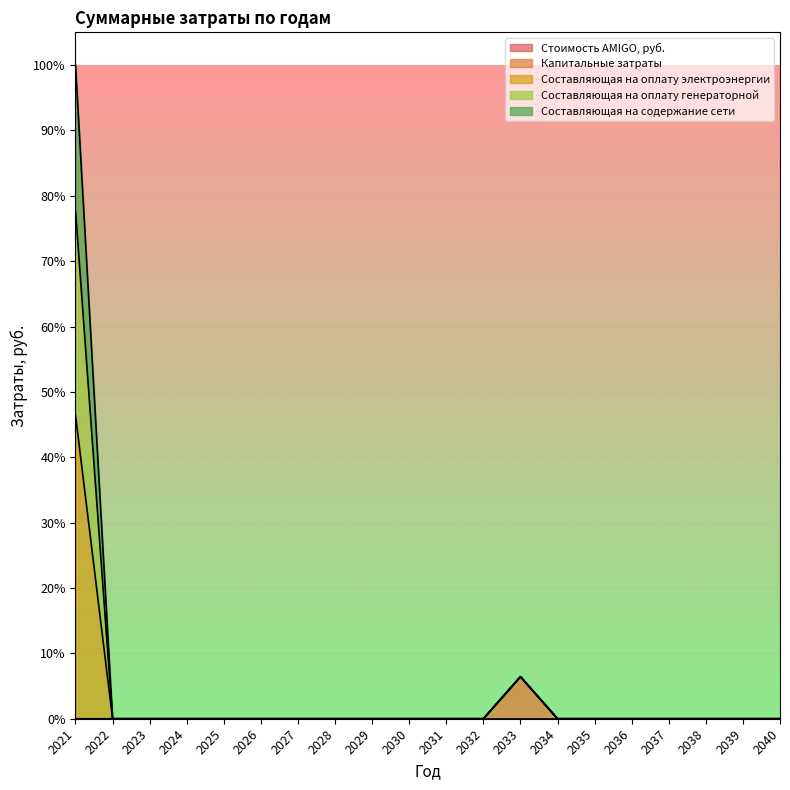

In Капитальные затраты, how many points are higher than both neighbors (excluding endpoints)?

1